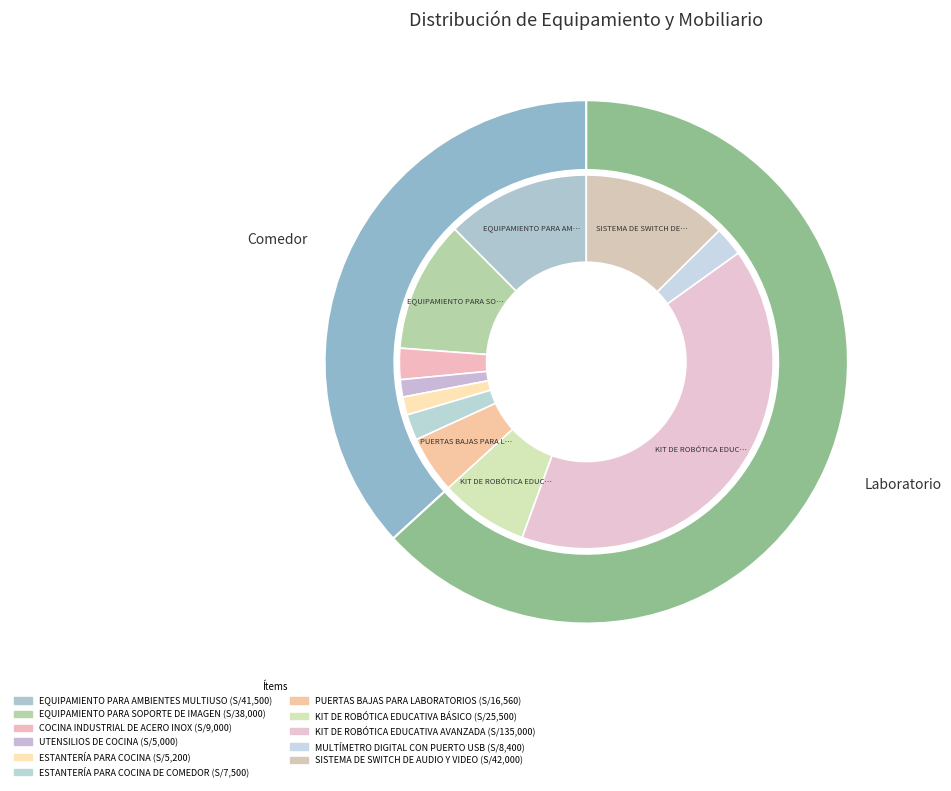

True or false: SISTEMA DE SWITCH DE AUDIO Y VIDEO accounts for 13% of the total.

True